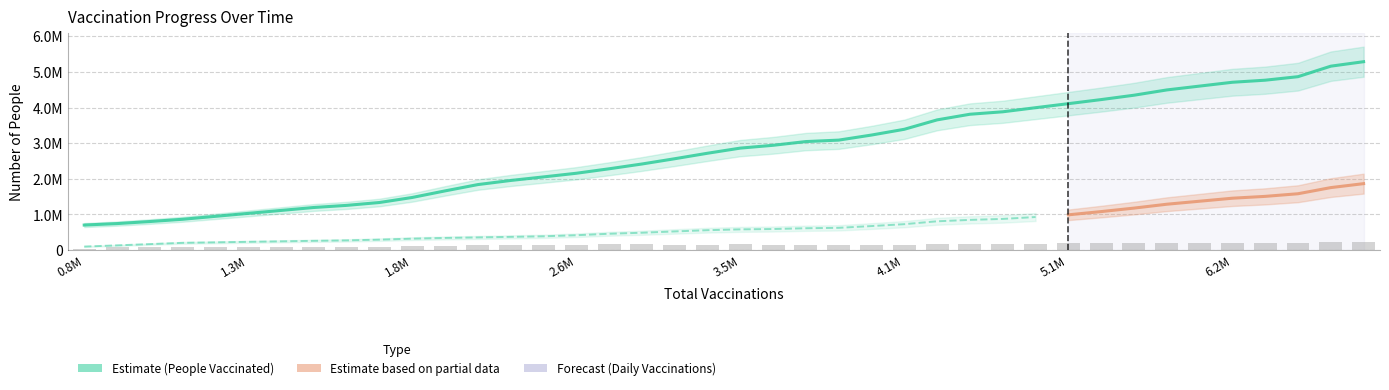

What position from the right is 29?

11